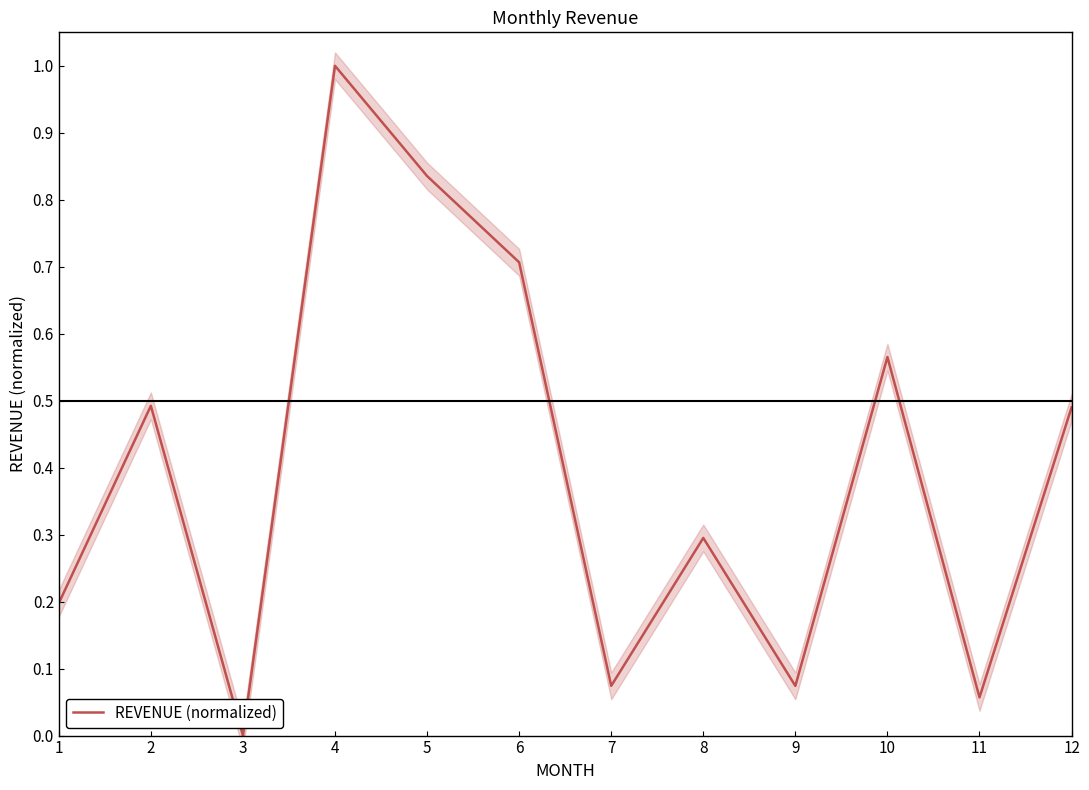

List the labels in order of value, smallest first.

3, 11, 9, 7, 1, 8, 12, 2, 10, 6, 5, 4